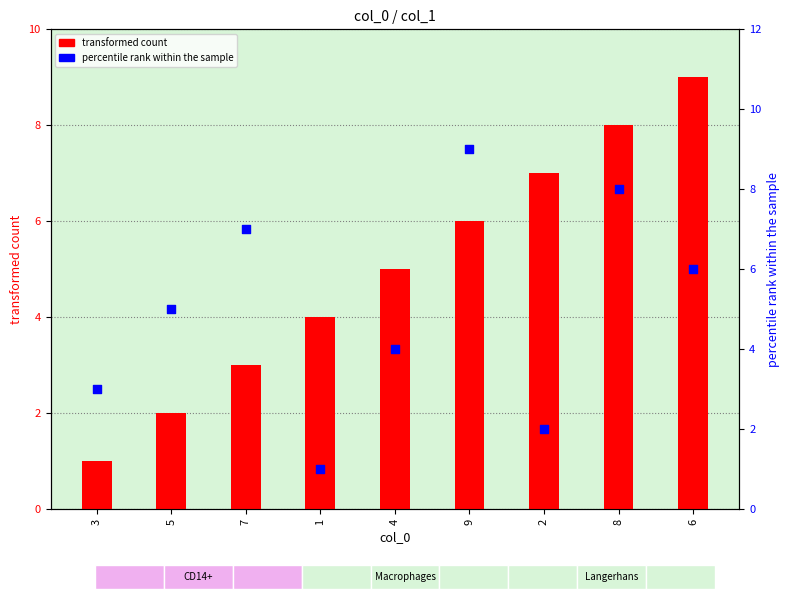

What are all the series names shown in the legend?

transformed count, percentile rank within the sample